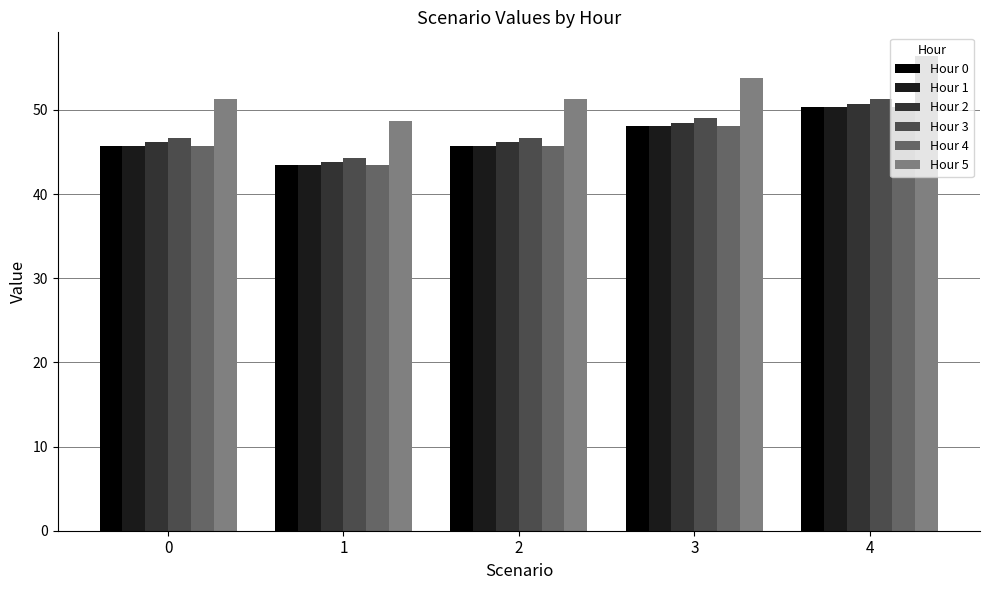

Are the bars grouped side by side (vs. stacked)?

Yes